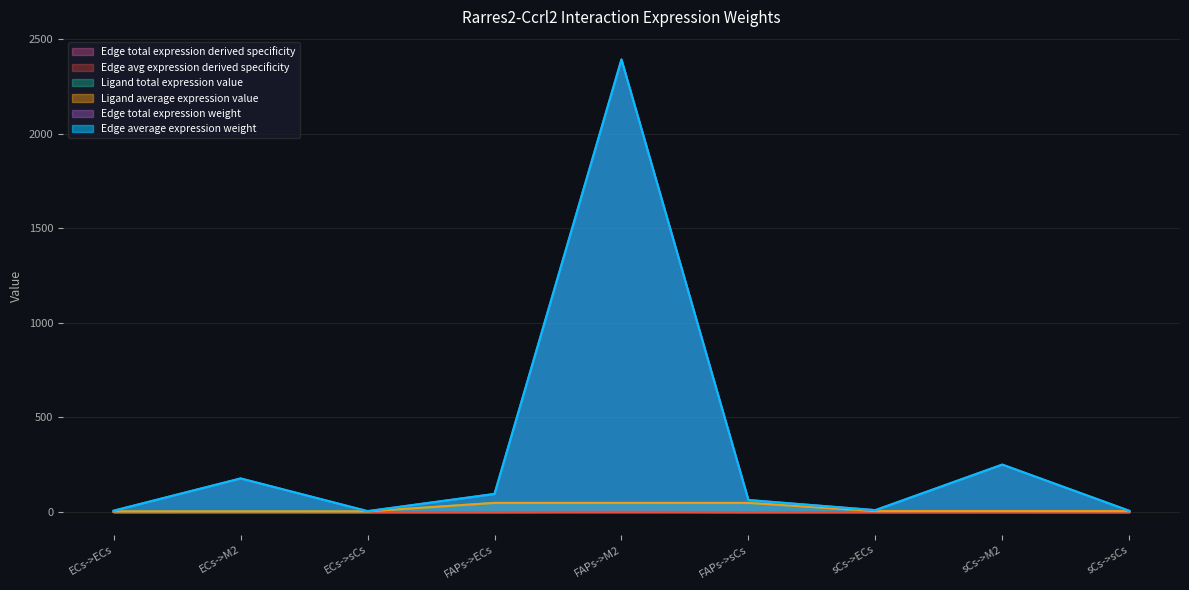

At which category does the chart reach its peak across all series?

FAPs->M2